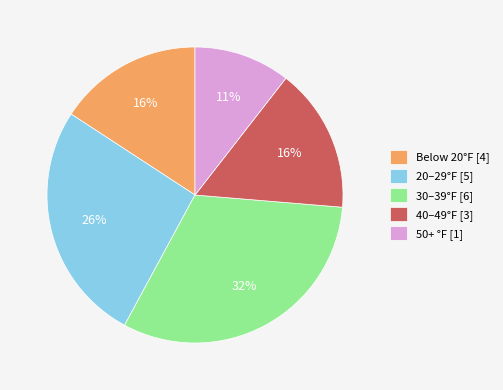

To the nearest percent, what is the average slice percentage?

20%